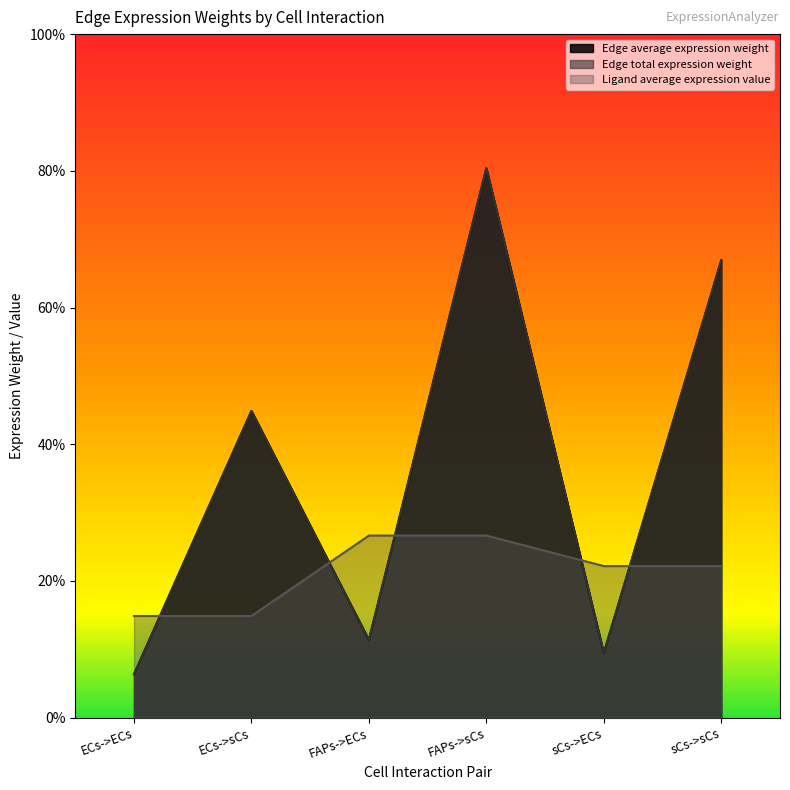

Which series changed the most between ECs->sCs and sCs->sCs?

Edge average expression weight